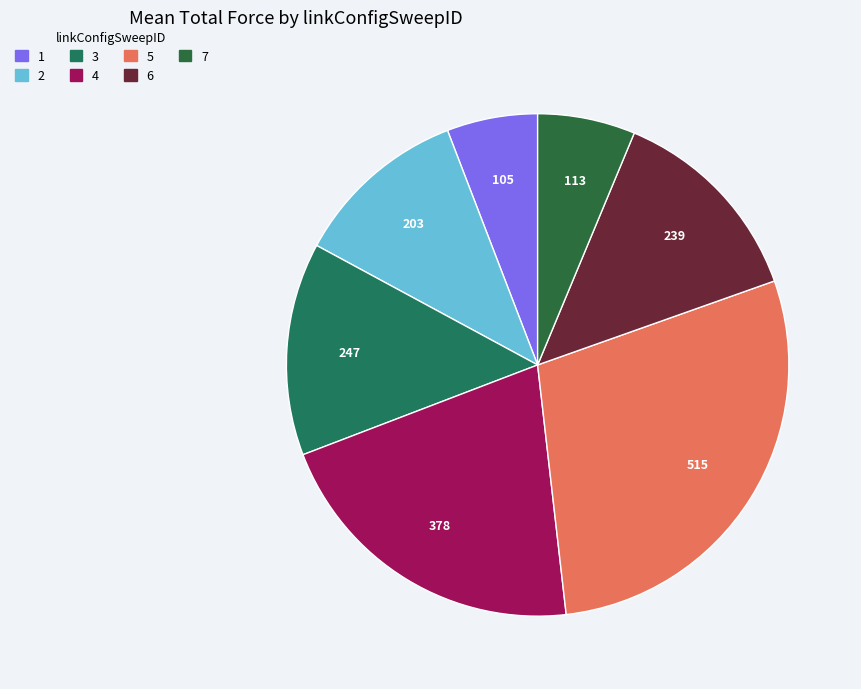

Does any single category account for the majority?

No